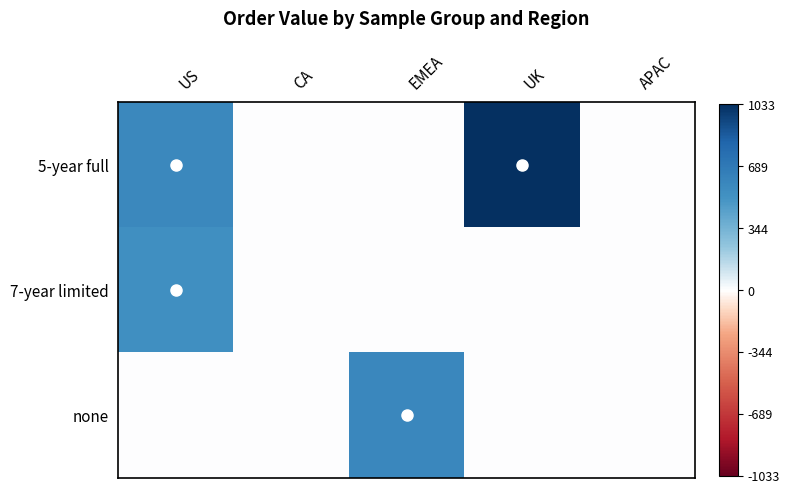

Which series has the largest total across all categories?

5-year full